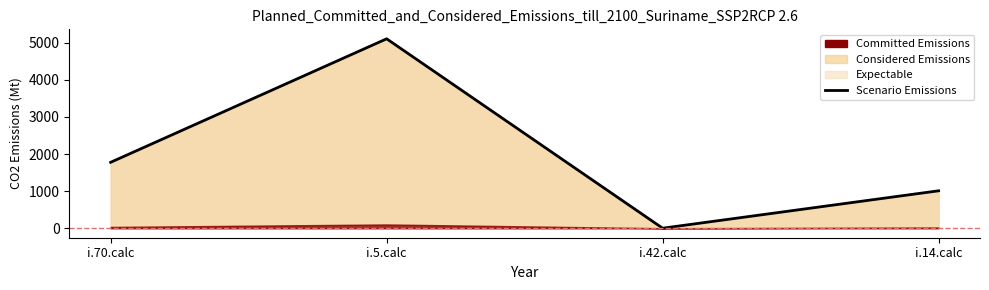

List the labels in order of value, smallest first.

i.42.calc, i.14.calc, i.70.calc, i.5.calc